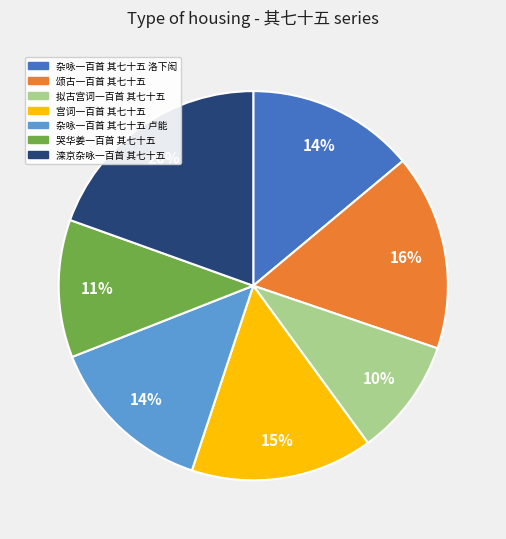

To the nearest percent, what portion does 杂咏一百首 其七十五 洛下闳 represent?

14%